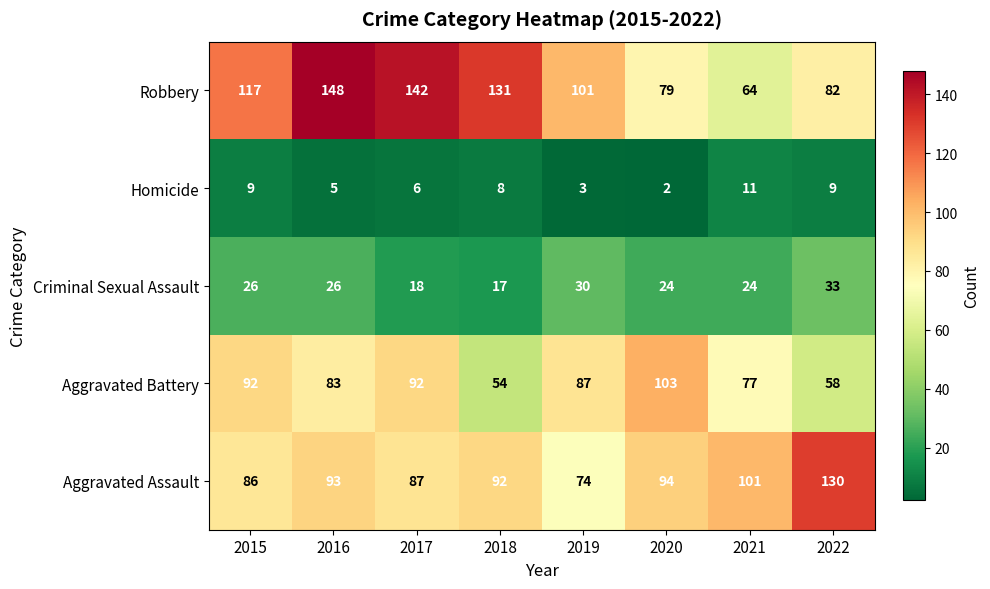

What value does the Criminal Sexual Assault series have at 2015, to the nearest 5?

25